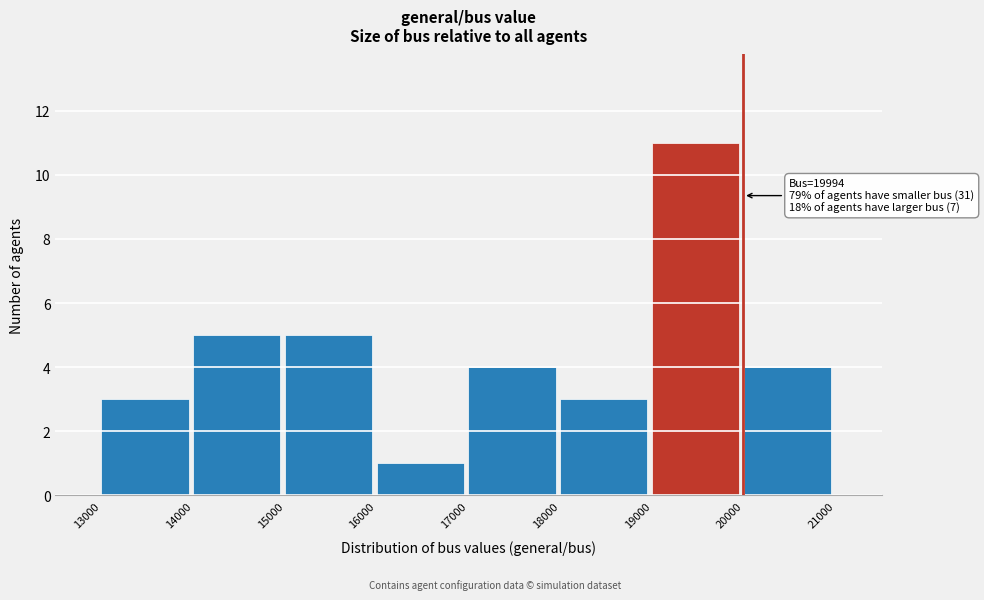

Which range on the x-axis has the tallest bar?

19000 to 20000